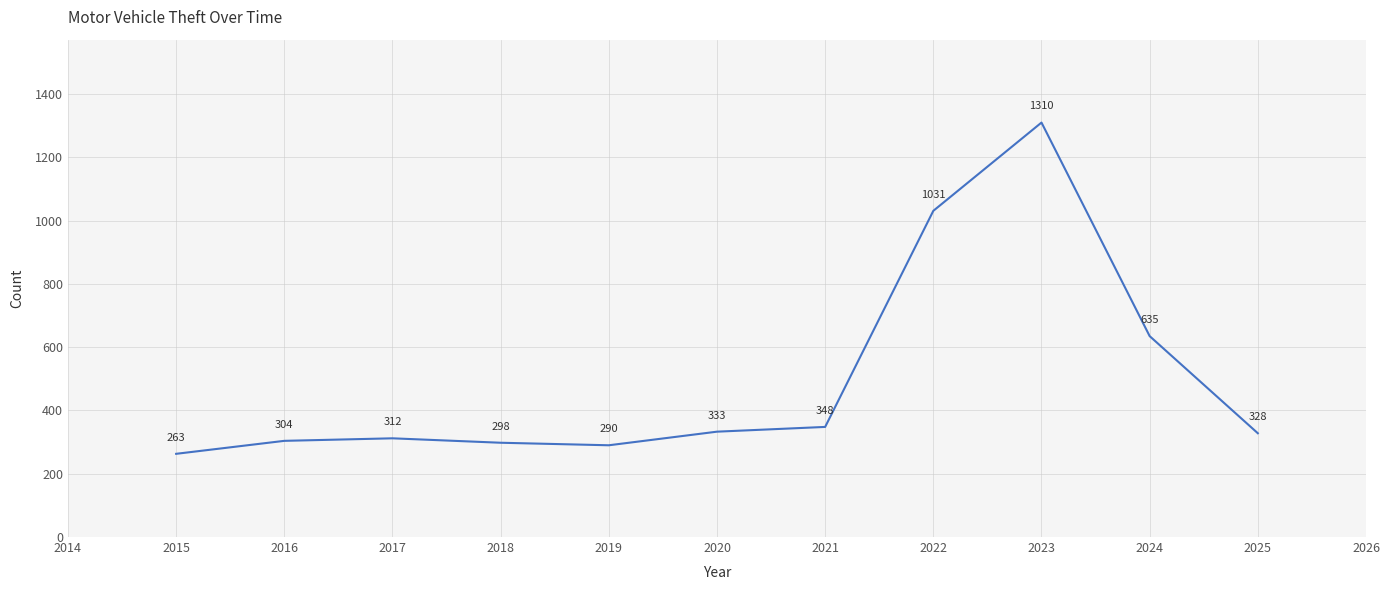

True or false: the data shows 298 at 2018.

True